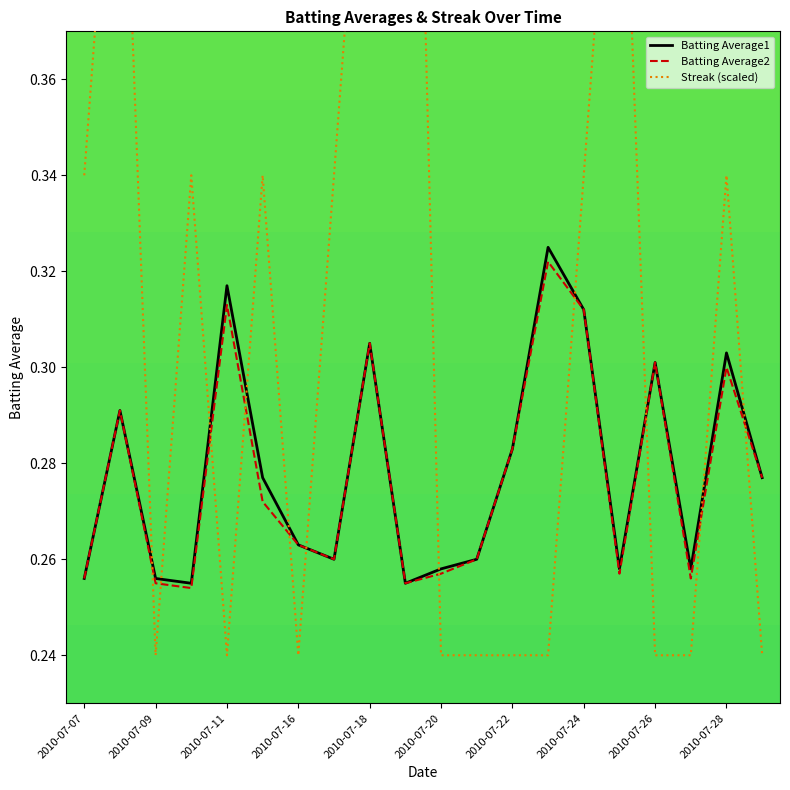

What is the total value across all series at 2010-07-16?

0.8